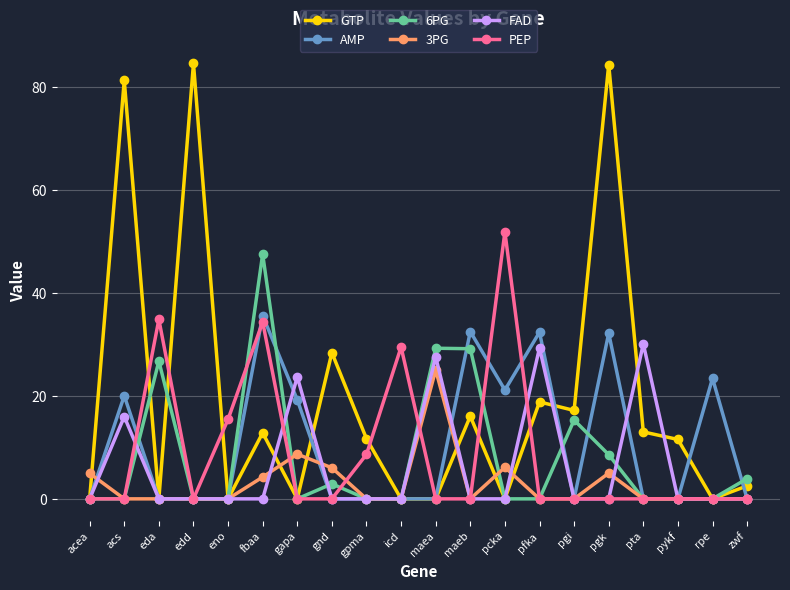

What is the value of the 6PG point at the 20th from the left?

3.9